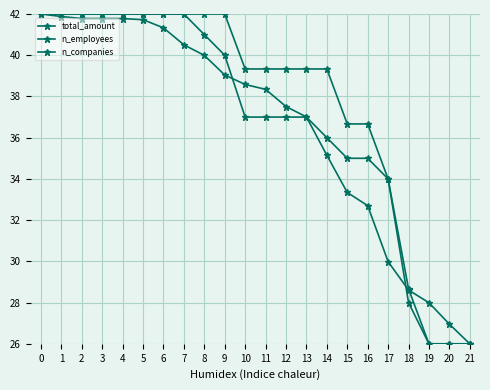

Which has a higher value, 17 or 2?

2